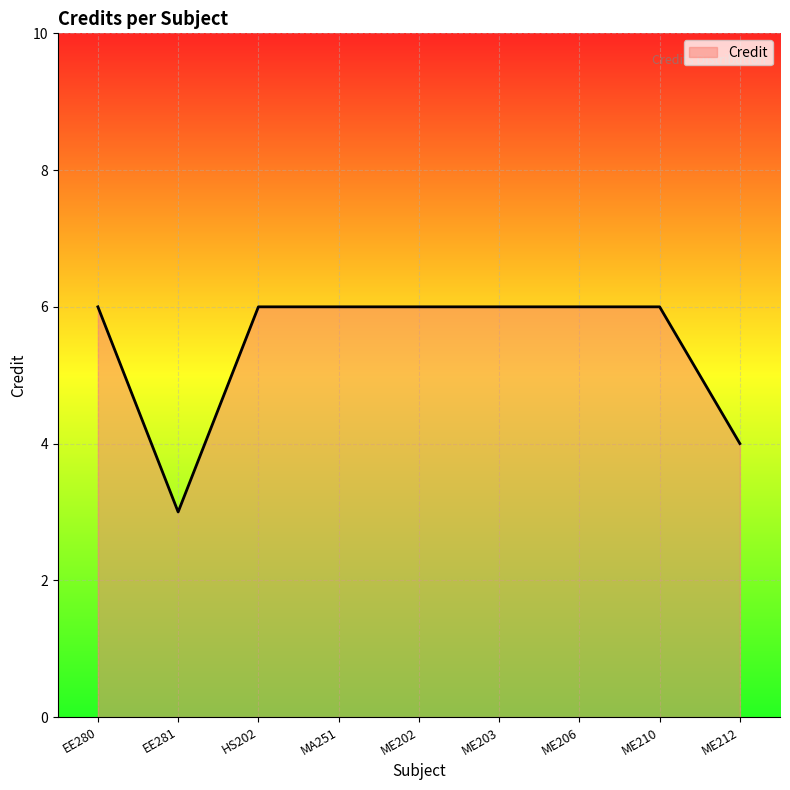

The value at HS202 is 6. True or false?

True